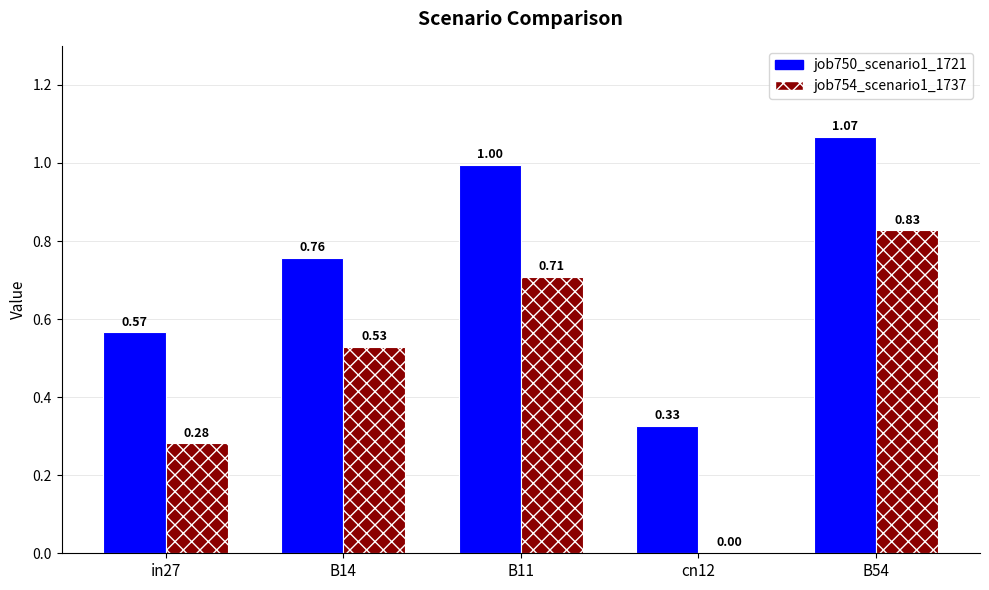

What is the sum of all job750_scenario1_1721 values?

3.7